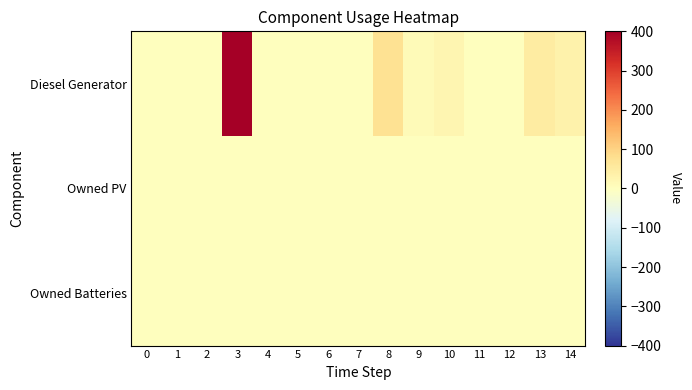

Which has a higher value, 13 or 1?

13